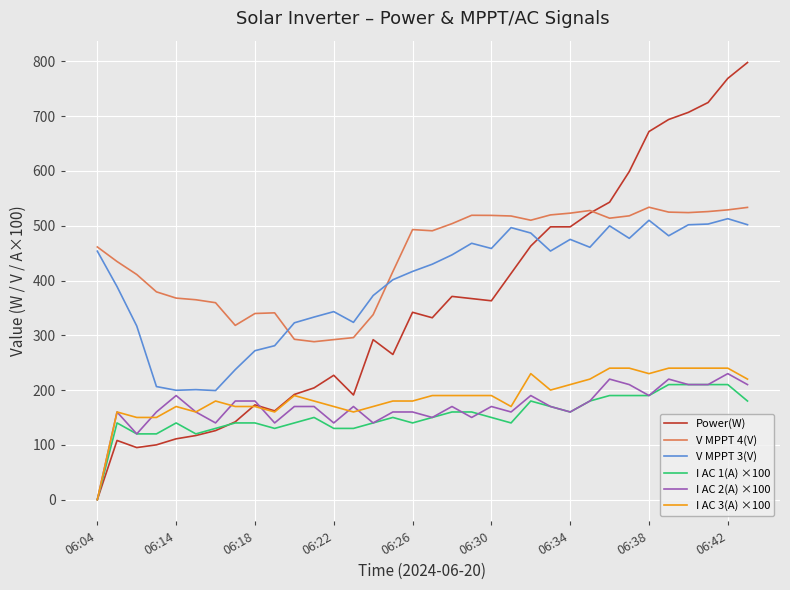

Which series has the largest total across all categories?

V MPPT 4(V)